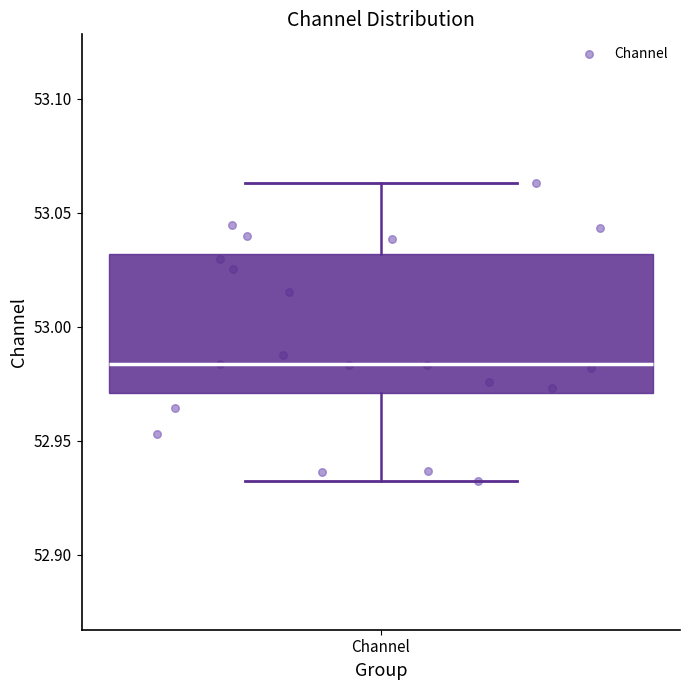

Transcribe this box plot: give where the median line is, the range the box spans, and where the two whiskers end, as read against the y-axis. The values are not printed on the chart, so give them approximately, as read against the axis.

median 52.985, box 52.970 to 53.030, whiskers 52.930 to 53.065